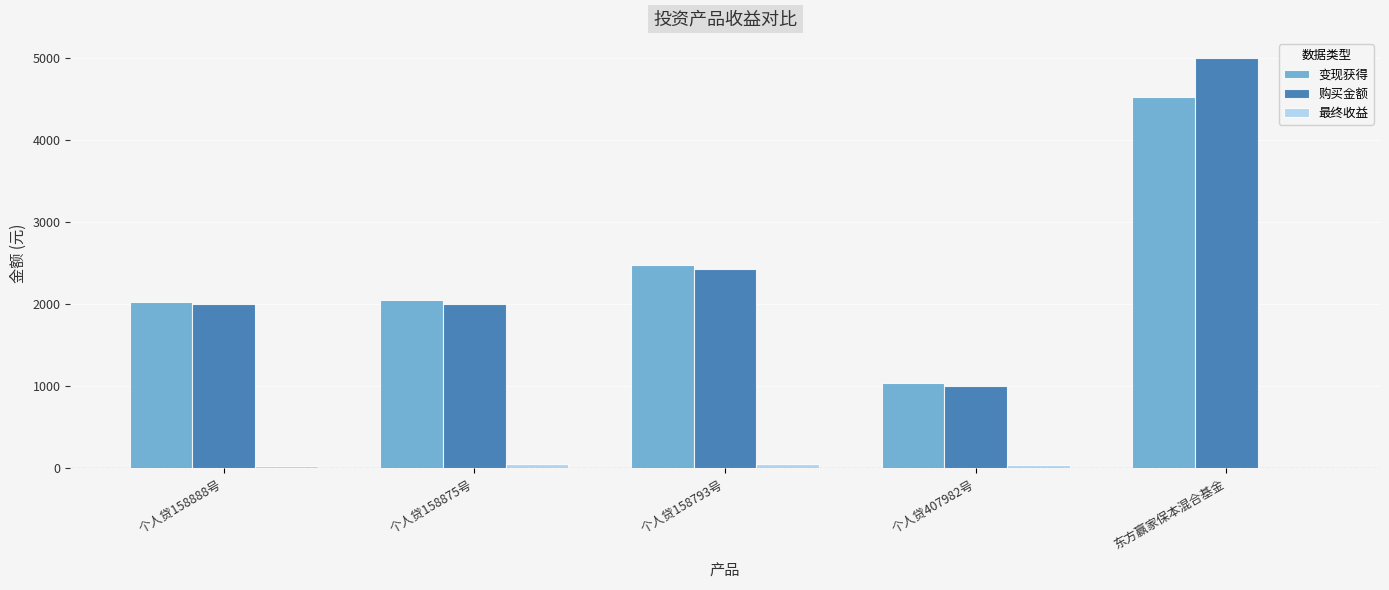

At which category does the chart reach its peak across all series?

东方赢家保本混合基金